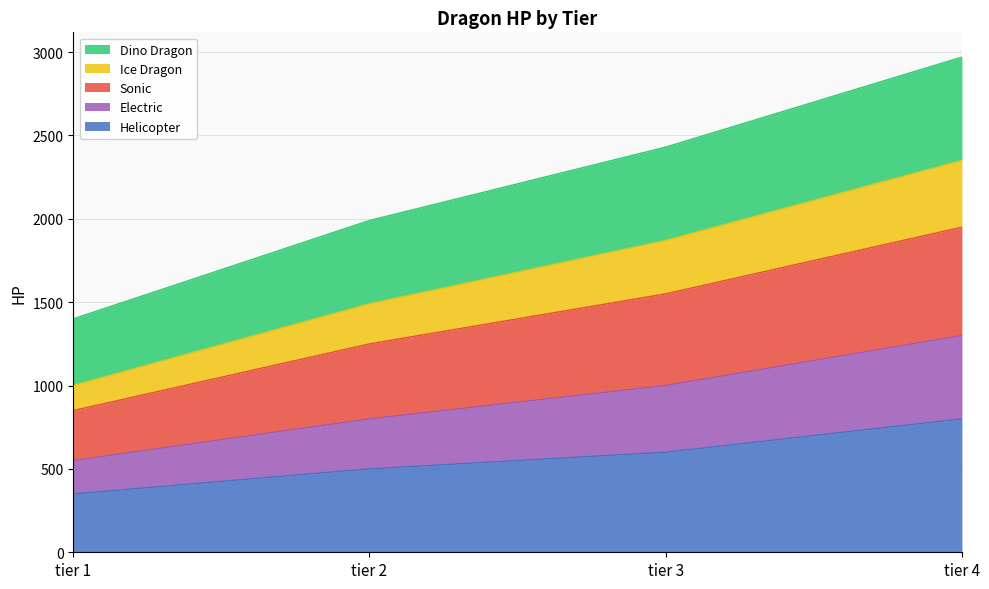

True or false: Helicopter has more than 0 interior local peaks.

False